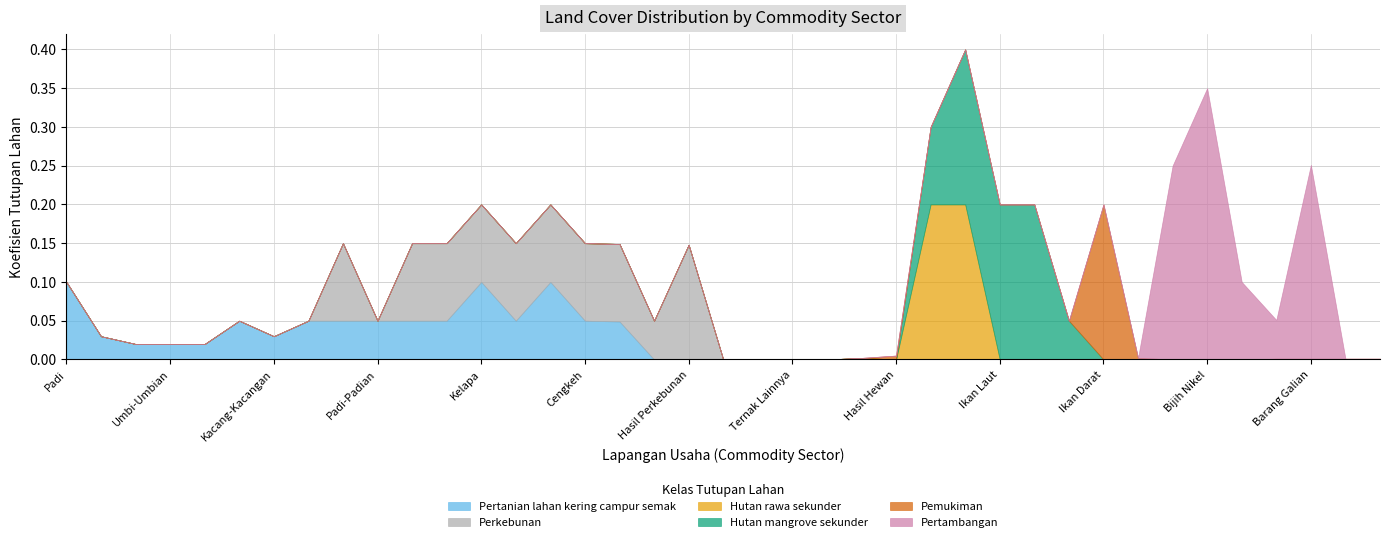

What are all the series names shown in the legend?

Pertanian lahan kering campur semak, Perkebunan, Hutan rawa sekunder, Hutan mangrove sekunder, Pemukiman, Pertambangan